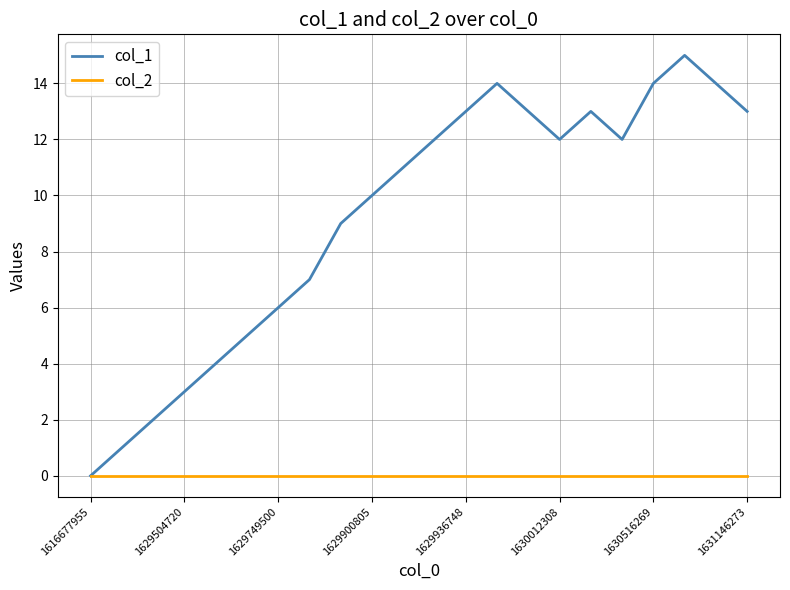

Which series has the largest range (max minus min)?

col_1